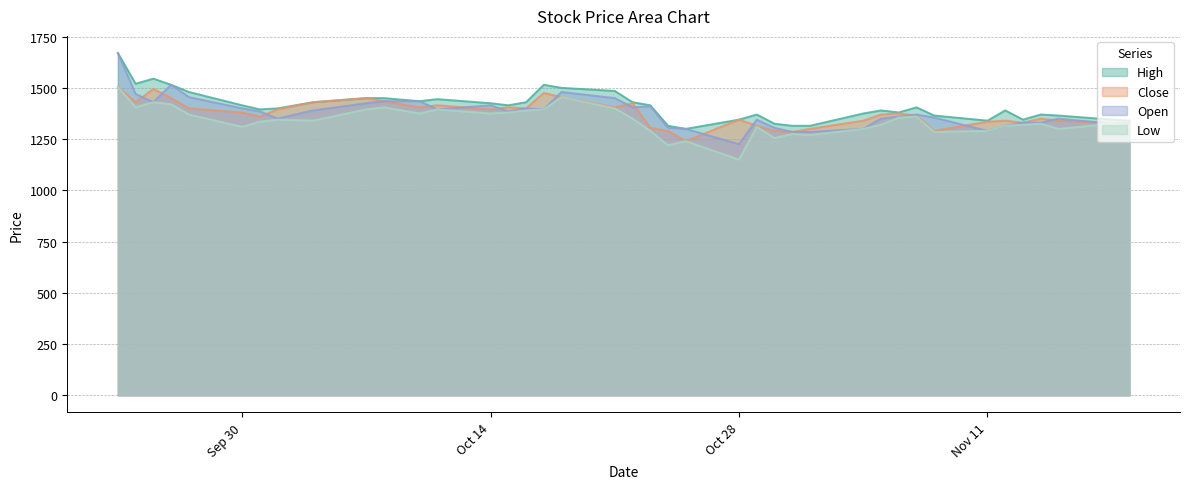

Does the chart display data point markers on the line(s)?

No